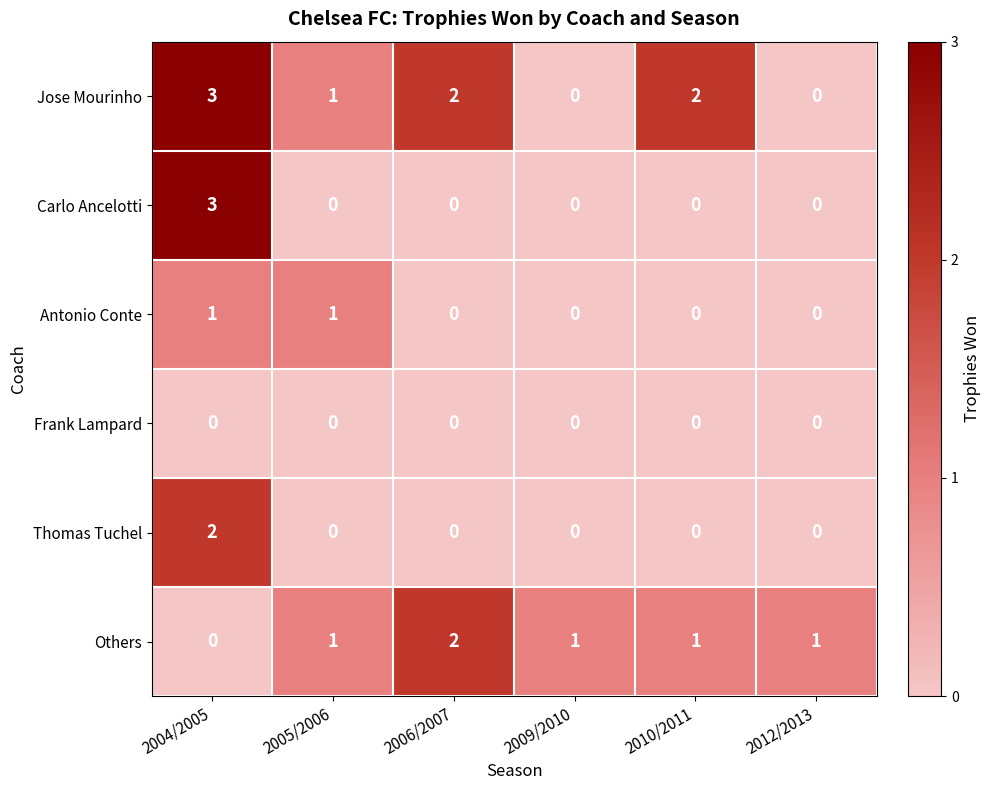

At which category does the chart reach its peak across all series?

2004/2005